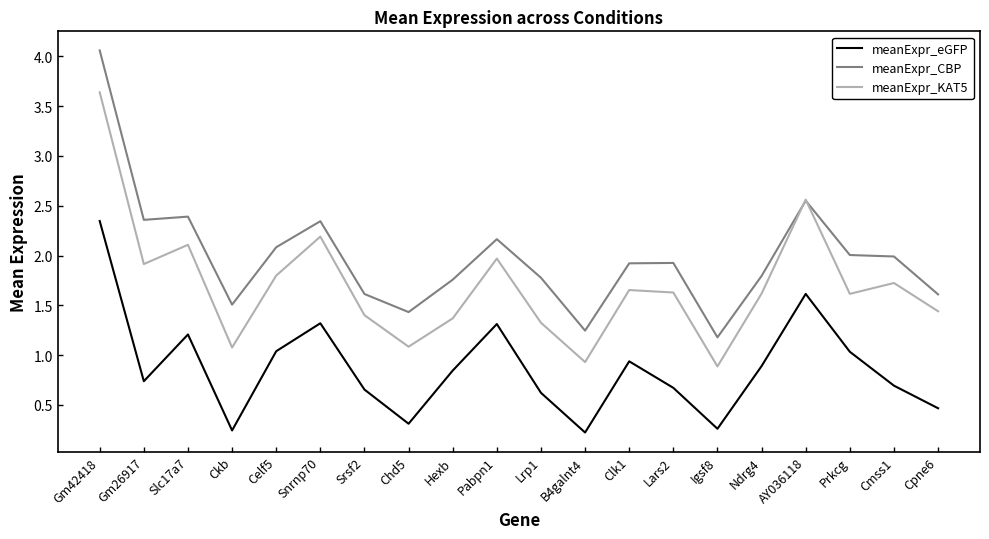

What is the difference between the highest and lowest values at Gm26917?

1.6